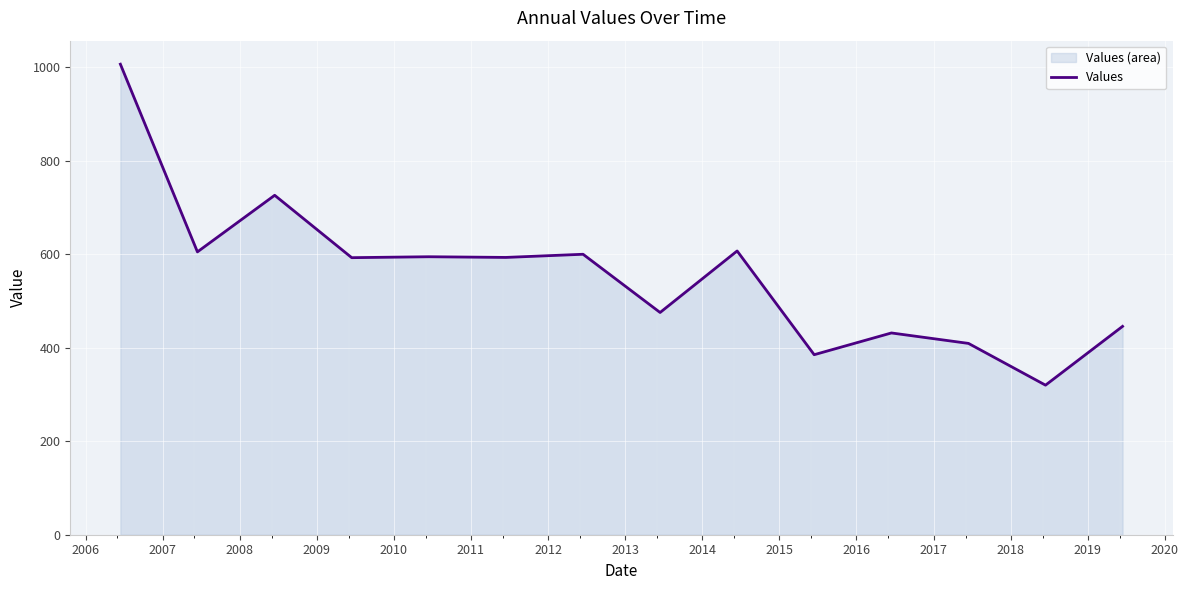

What is the difference between the maximum and minimum values?

686.4